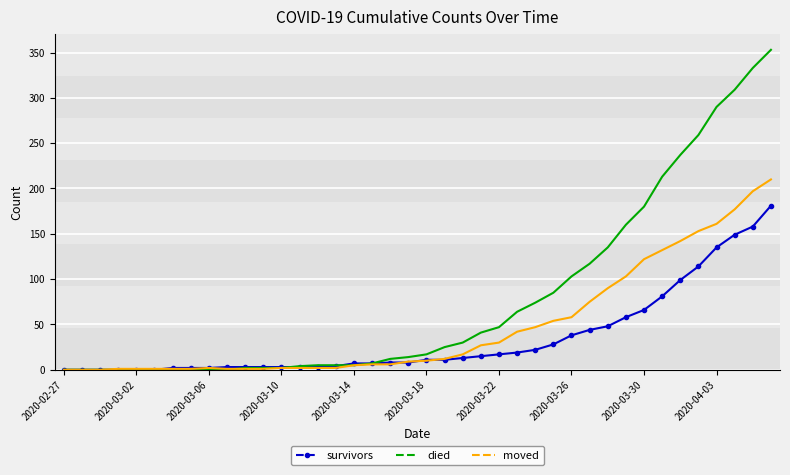

What is the maximum value shown in the chart?

353